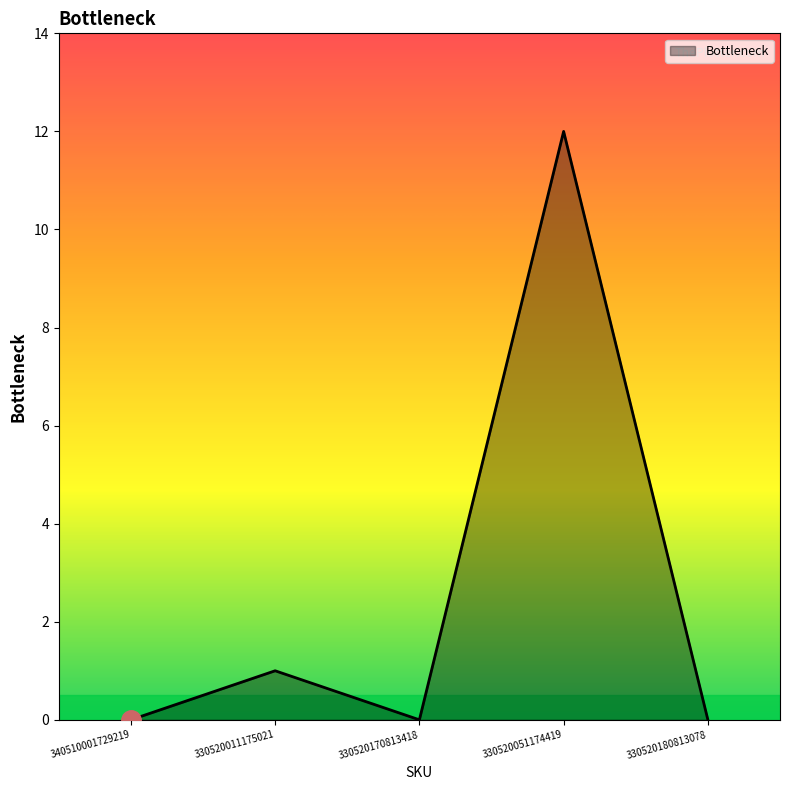

Is it true that the value at 340510001729219 is 0?

True